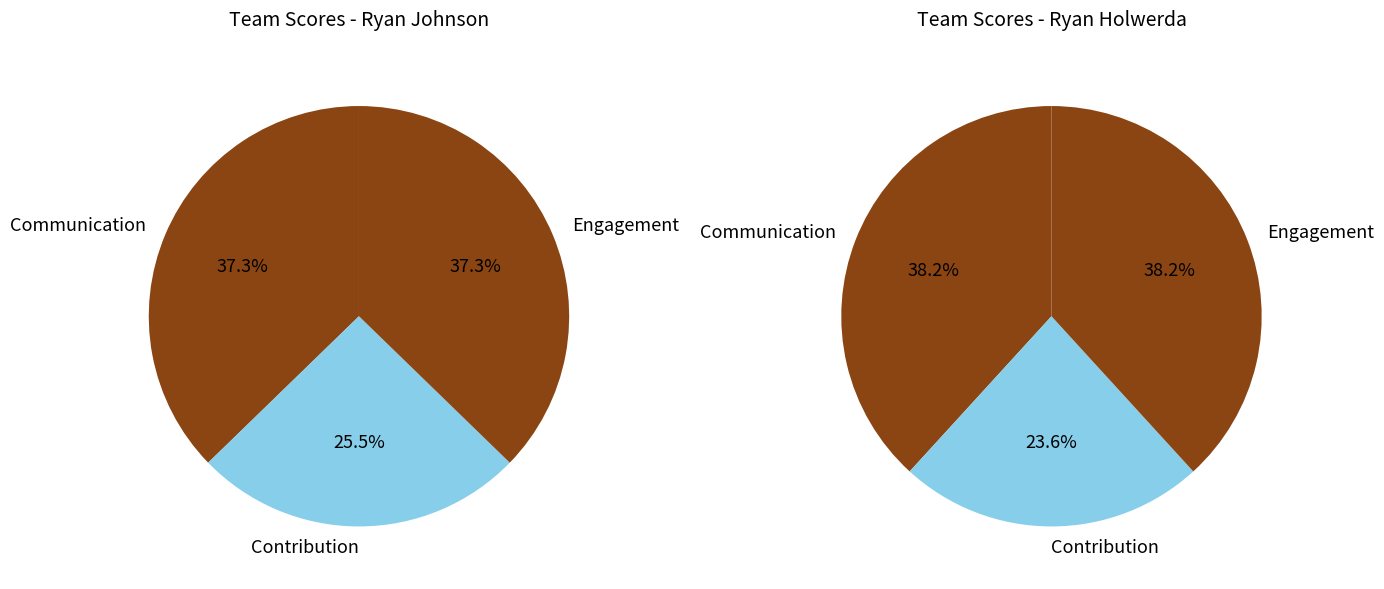

To the nearest percent, what is the difference between the largest and smallest slice percentages?

12%